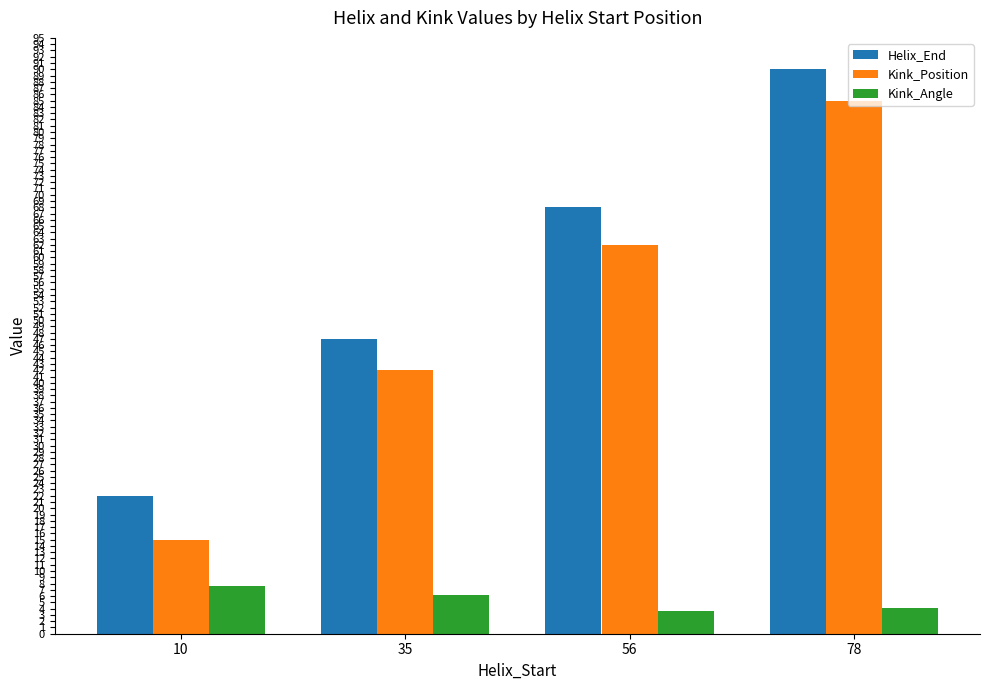

Which series has the widest spread of values?

Kink_Position